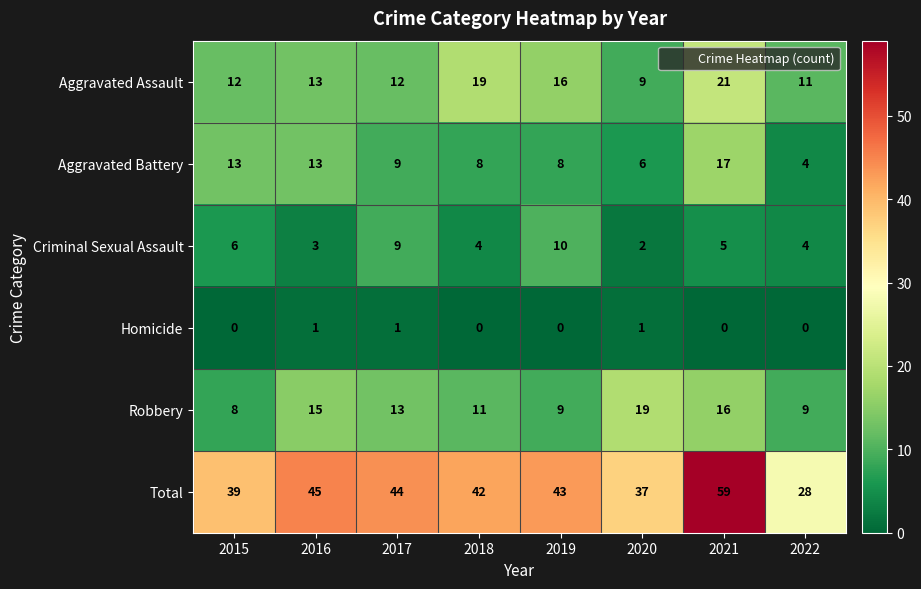

Count the number of categories in the chart.

8